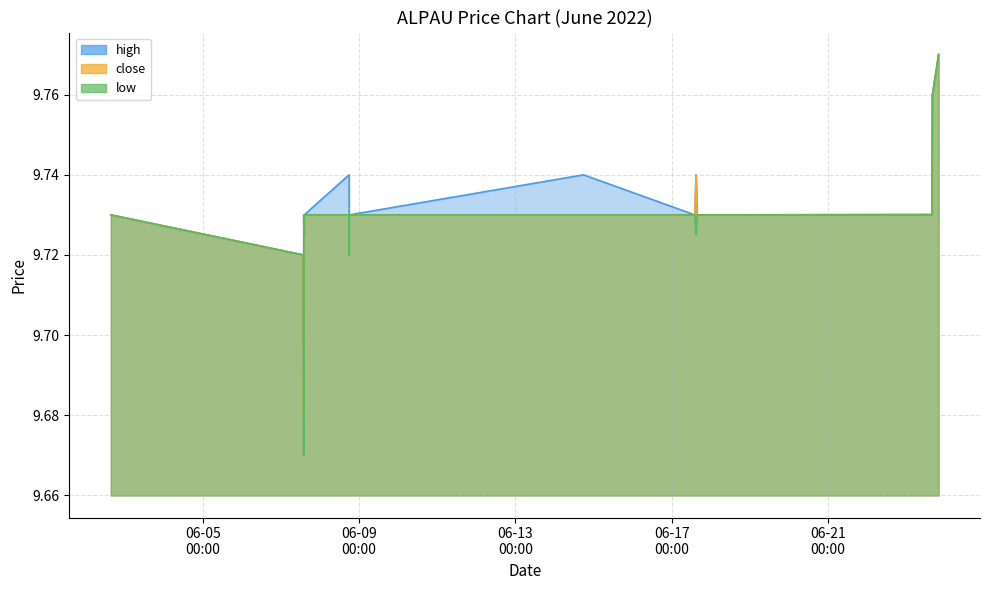

True or false: high has a value of 2.0 at 2022-06-17 14:53:00.

False